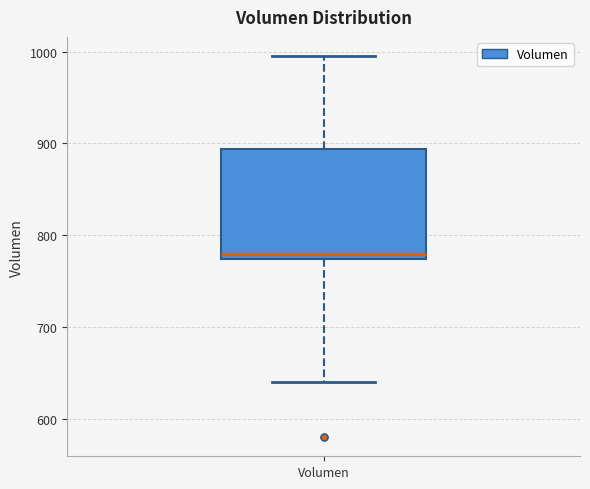

Read this box plot against the y-axis: the position of the median line, the range covered by the box, and the ends of both whiskers. The values are not printed on the chart, so give them approximately, as read against the axis.

median 780, box 770 to 890, whiskers 640 to 1000